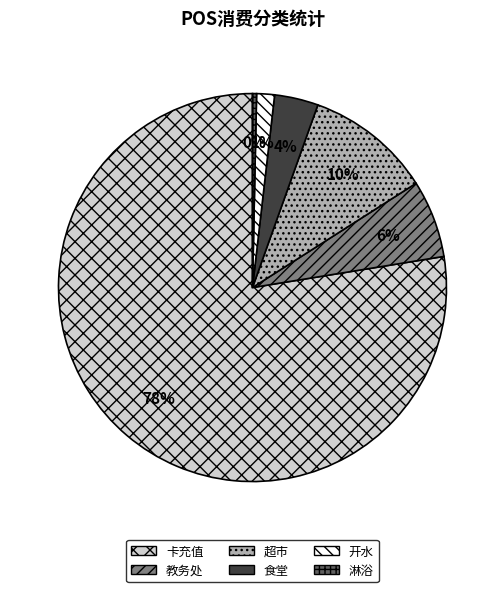

Between 食堂 and 教务处, which is larger?

教务处